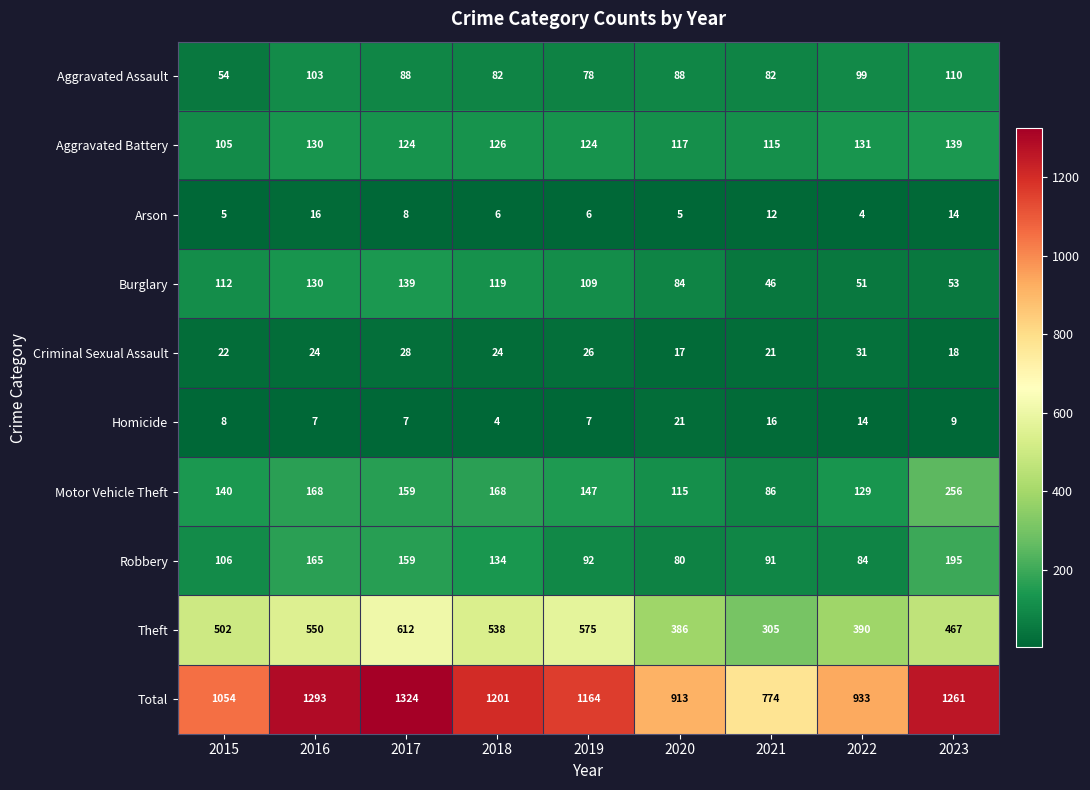

What is the difference between the highest and lowest values at 2020?

908